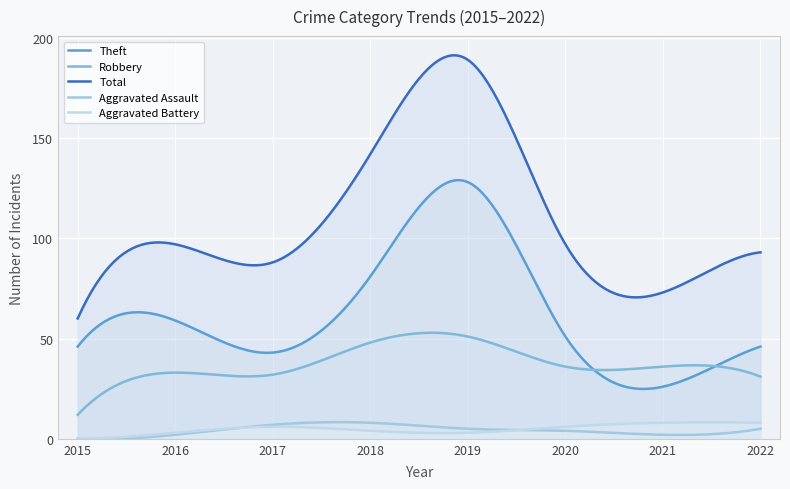

What is the maximum value for Aggravated Battery?

8.2